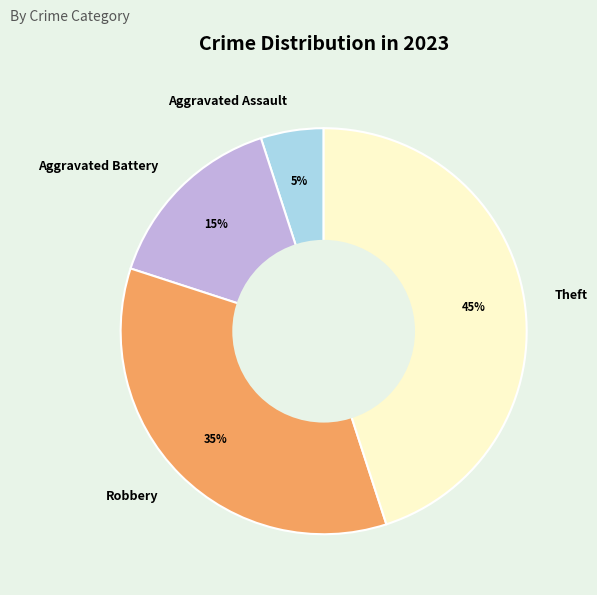

What is the ratio of the value at Robbery to the value at Aggravated Battery?

2.3